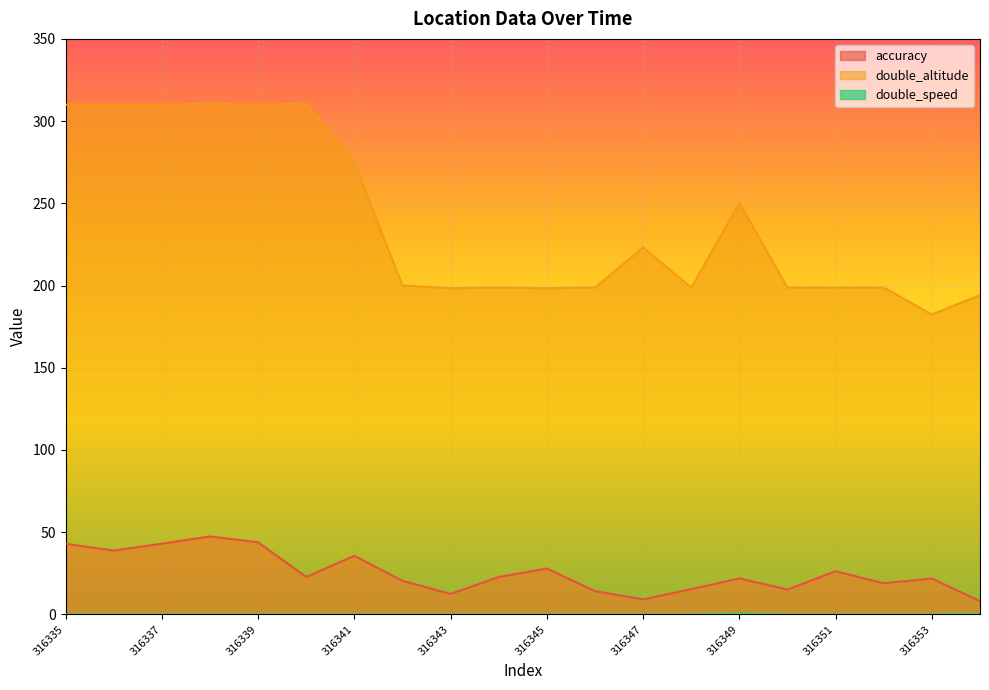

Where is accuracy nearest to the value 27?

316351